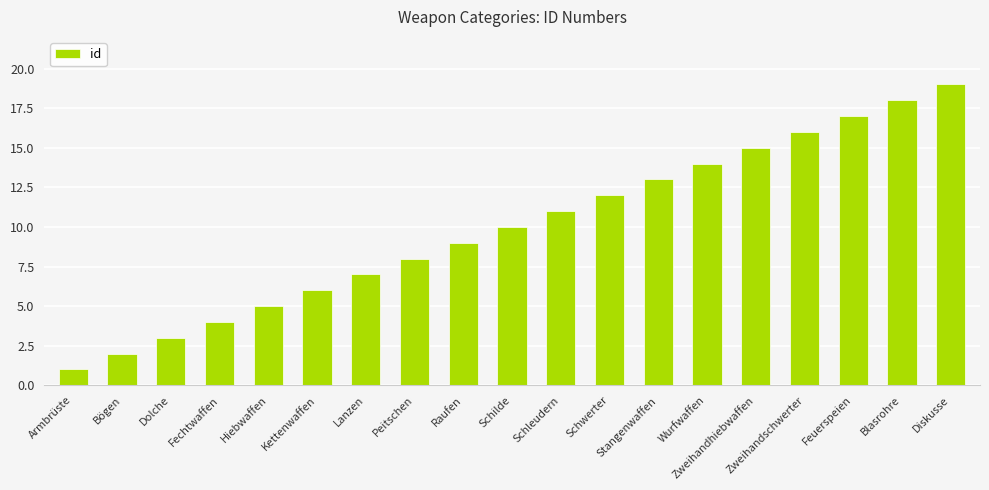

What is the greatest value displayed?

19